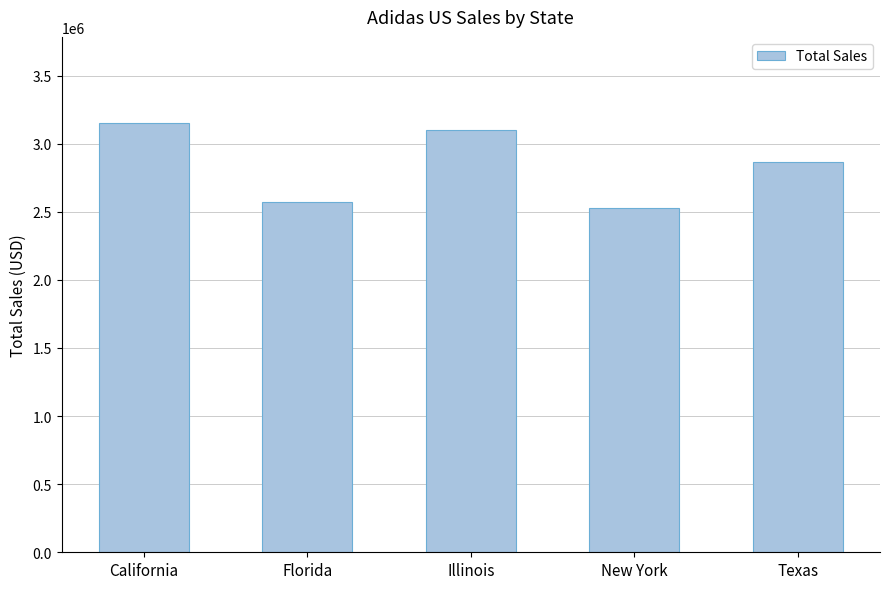

What is the difference between the maximum and minimum values?

623724.2